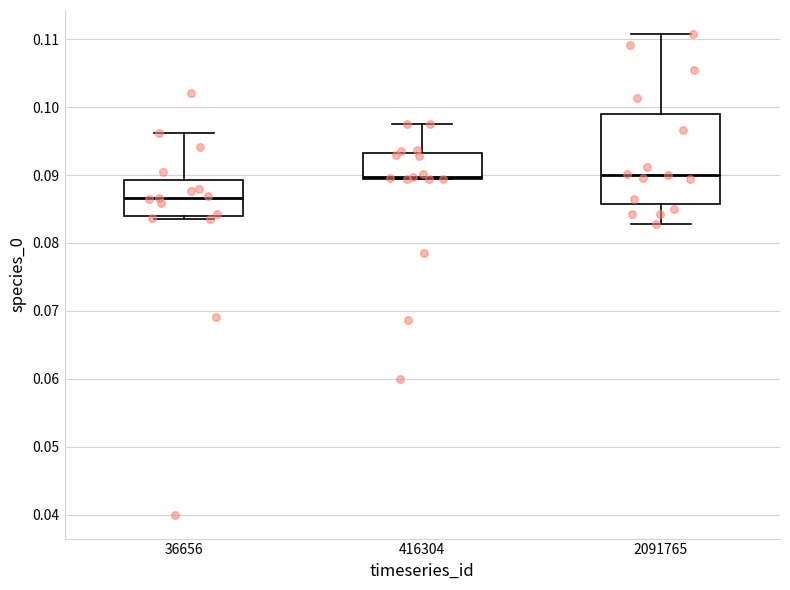

Reading left to right, transcribe this box plot: for each box, give where its median line is, the range the box spans, and where its two whiskers end, as read against the y-axis. The values are not printed on the chart, so give them approximately, as read against the axis.

36656: median 0.087, box 0.084 to 0.089, whiskers 0.083 to 0.096
416304: median 0.090, box 0.089 to 0.093, whiskers 0.089 to 0.098
2091765: median 0.090, box 0.086 to 0.099, whiskers 0.083 to 0.111